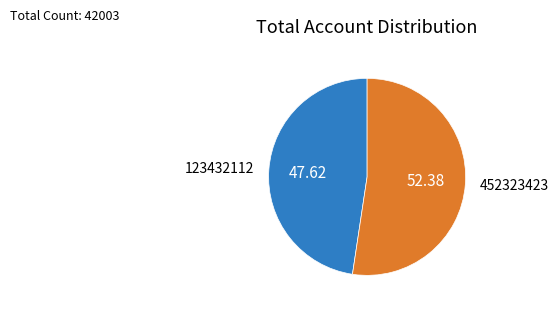

Is there a majority slice in this chart?

Yes